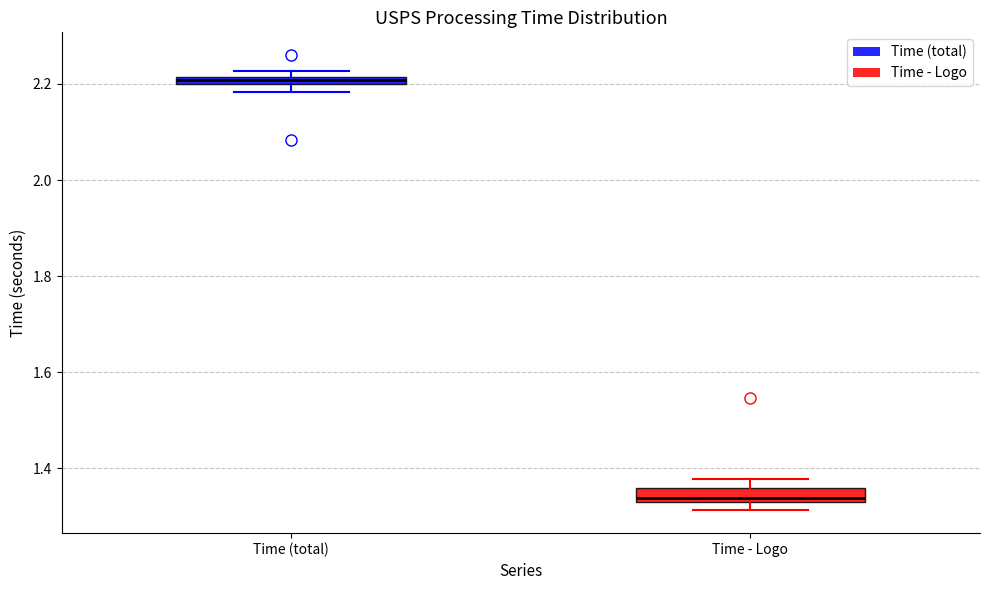

Where is the upper edge of the box for Time (total) on the y-axis? The values are not printed on the chart, so give them approximately, as read against the axis.

2.22